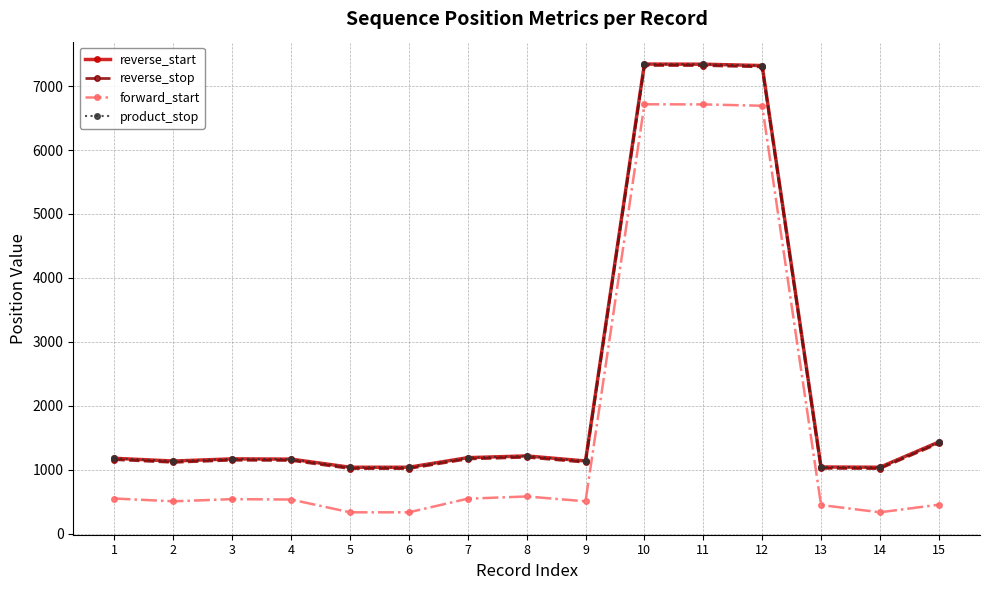

Where is forward_start nearest to the value 3524?

8